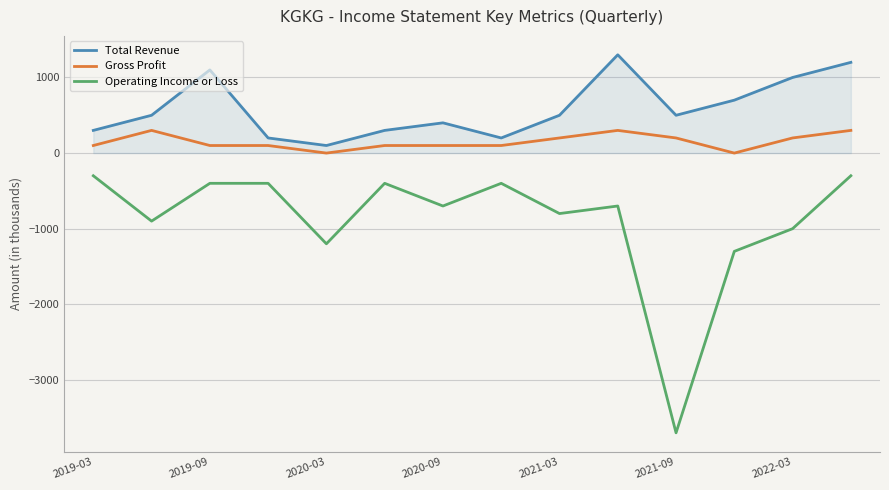

What is the smallest value displayed?

-3700